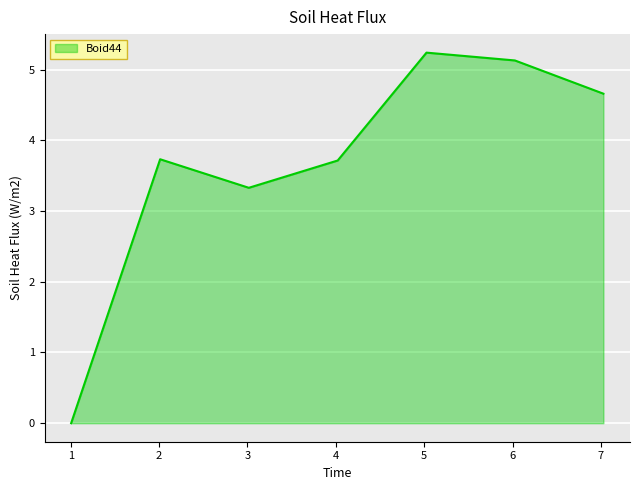

What is the sum of all values?

25.8